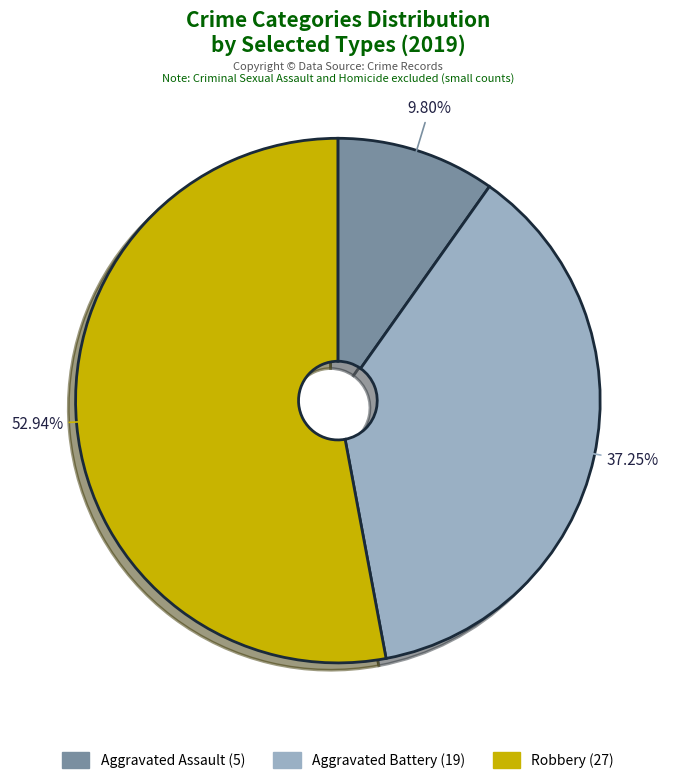

How many slices are in this pie chart?

3